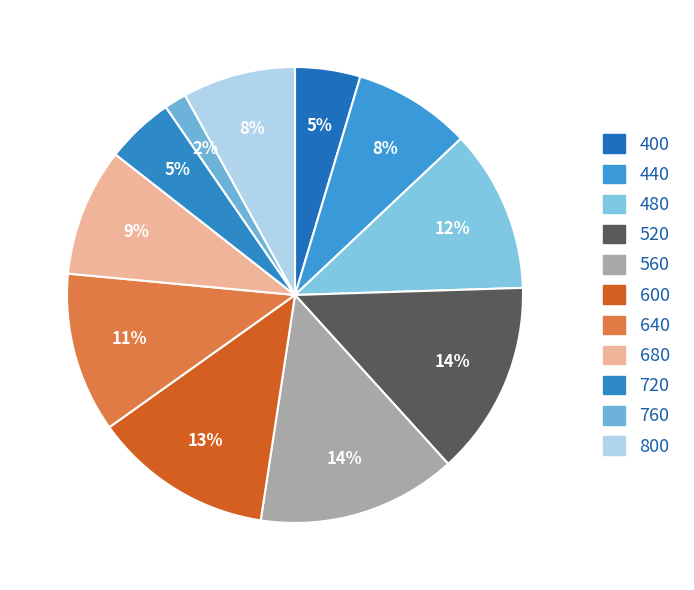

Rank the categories by value from lowest to highest.

760, 400, 720, 800, 440, 680, 640, 480, 600, 520, 560